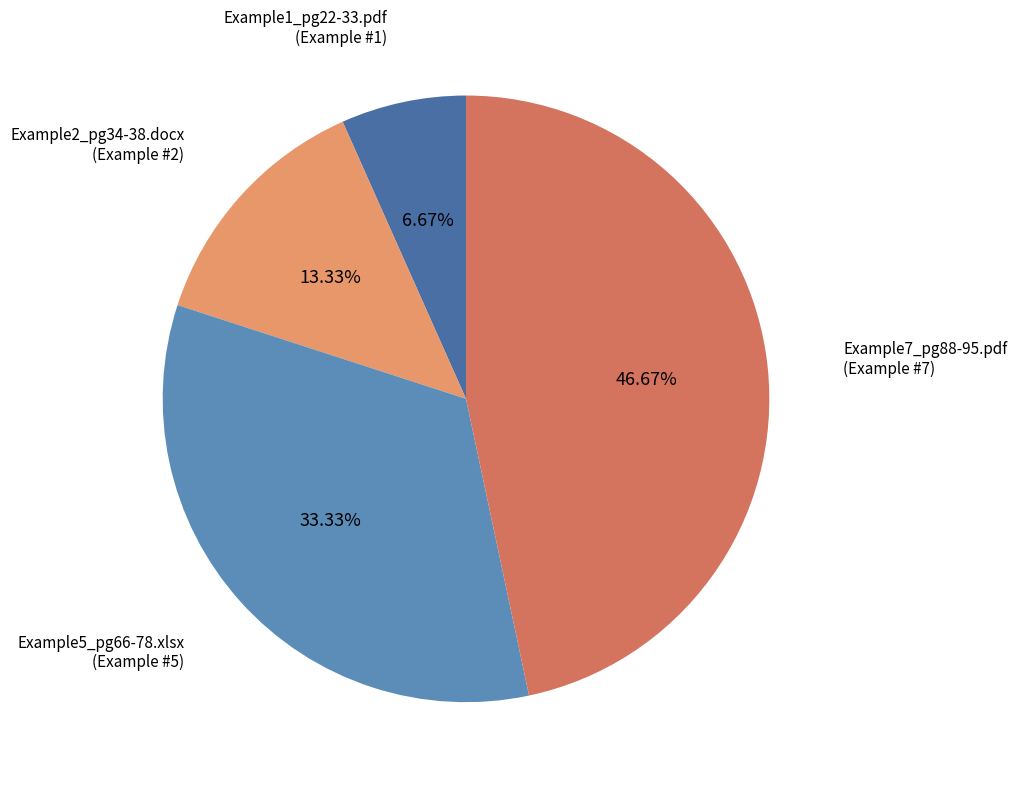

What percentage is the Example1_pg22-33.pdf slice, to the nearest percent?

7%